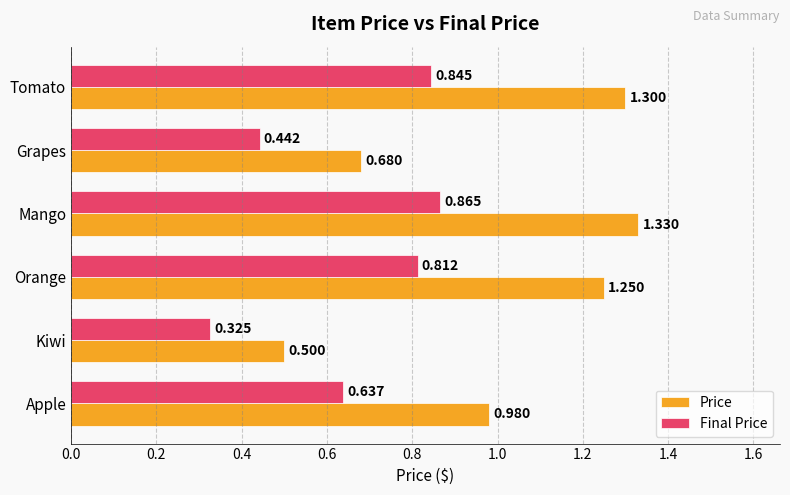

Where is Price nearest to the value 0?

Kiwi